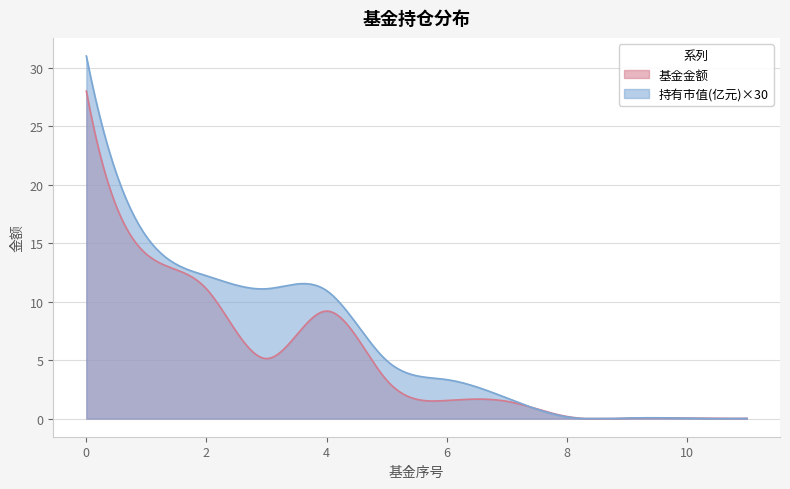

Reading left to right, what are all the values shown in this chart?

基金金额: 0=28.0	1=14.1	2=11.1	3=5.1	4=9.2	5=3.3	6=1.6	7=1.5	8=0.2	9=0.0	10=0.0	11=0.0
持有市值(亿元): 0=1.0	1=0.5	2=0.4	3=0.4	4=0.4	5=0.2	6=0.1	7=0.1	8=0.0	9=0.0	10=0.0	11=0.0